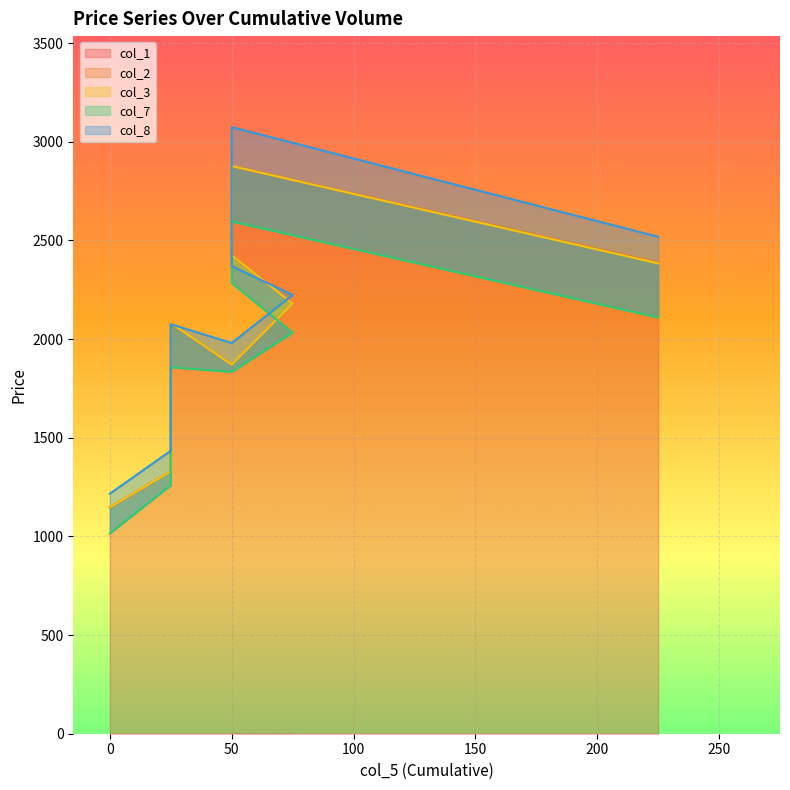

What is the difference between the maximum and minimum values in the col_7 series?

1580.5